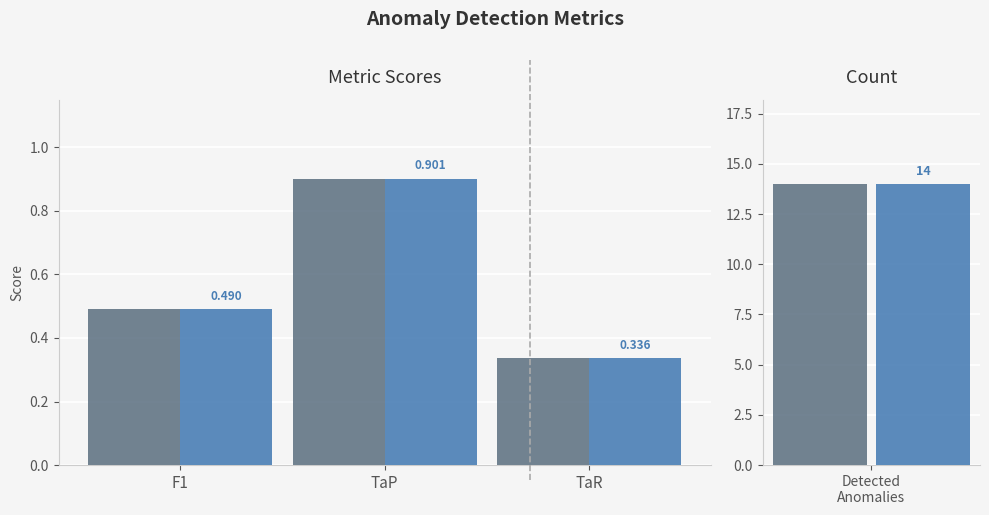

Which series has the largest range (max minus min)?

value